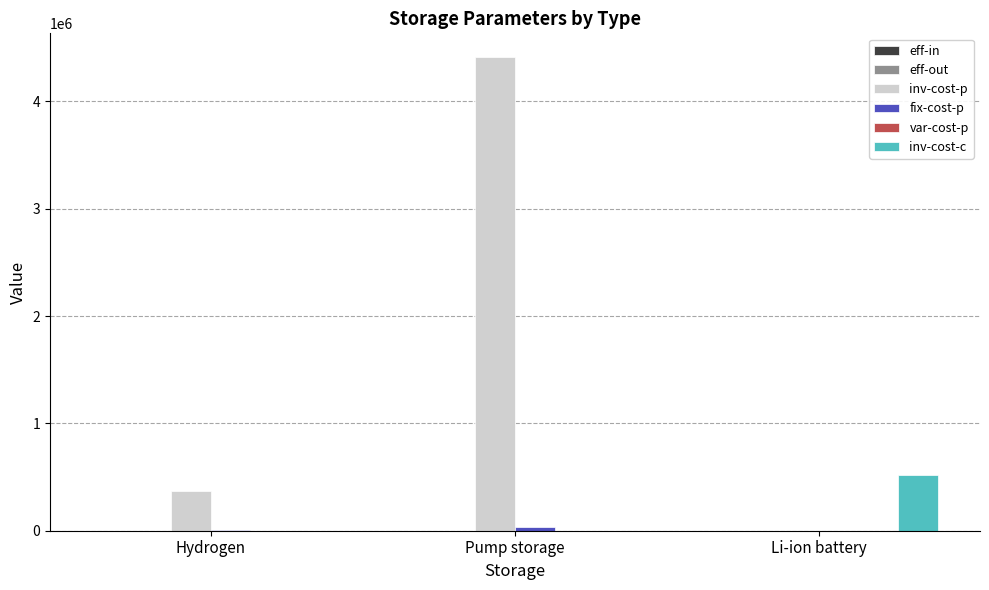

The inv-cost-p series shows -1779290.5 at Li-ion battery. True or false?

False